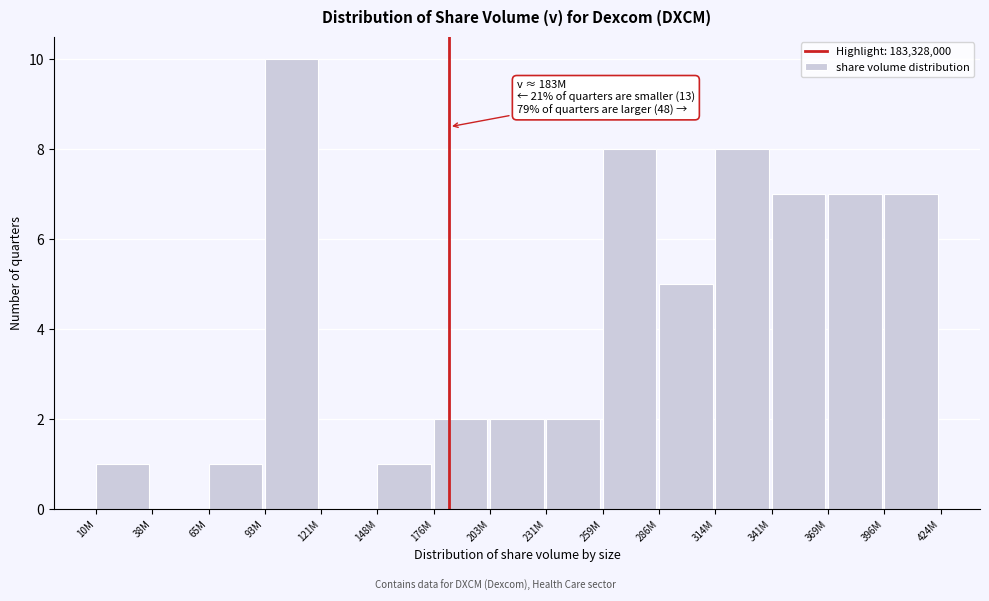

Reading right to left, extract all data points from this chart.

396M=7	369M=7	341M=7	314M=8	286M=5	259M=8	231M=2	203M=2	176M=2	148M=1	121M=0	93M=10	65M=1	38M=0	10M=1